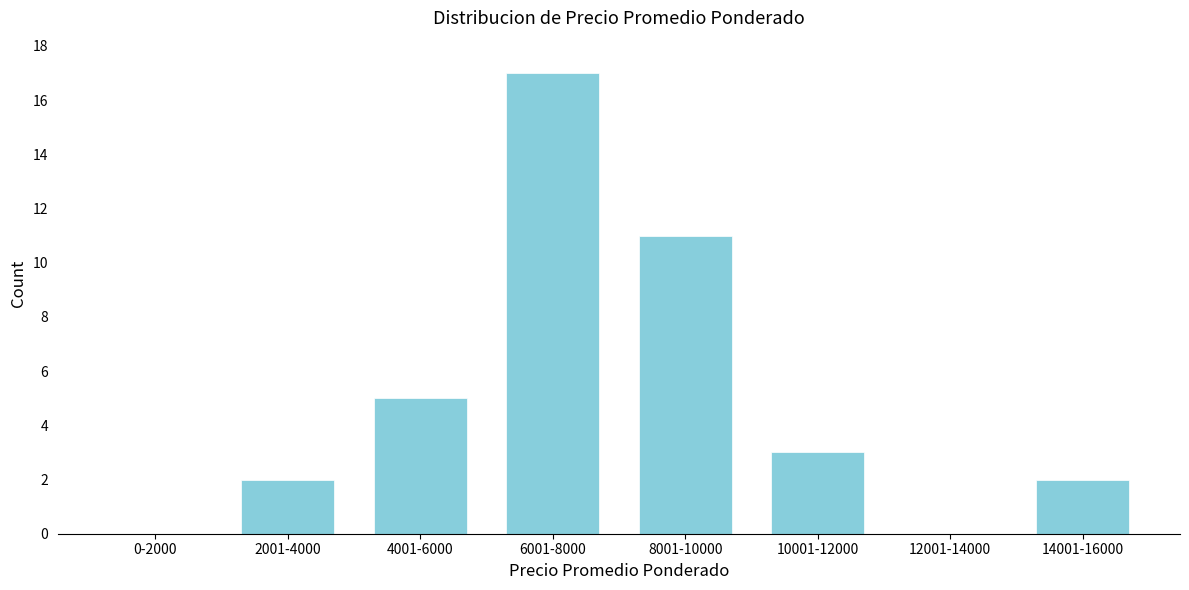

Reading right to left, what are all the values shown in this chart?

14001-16000=2	12001-14000=0	10001-12000=3	8001-10000=11	6001-8000=17	4001-6000=5	2001-4000=2	0-2000=0